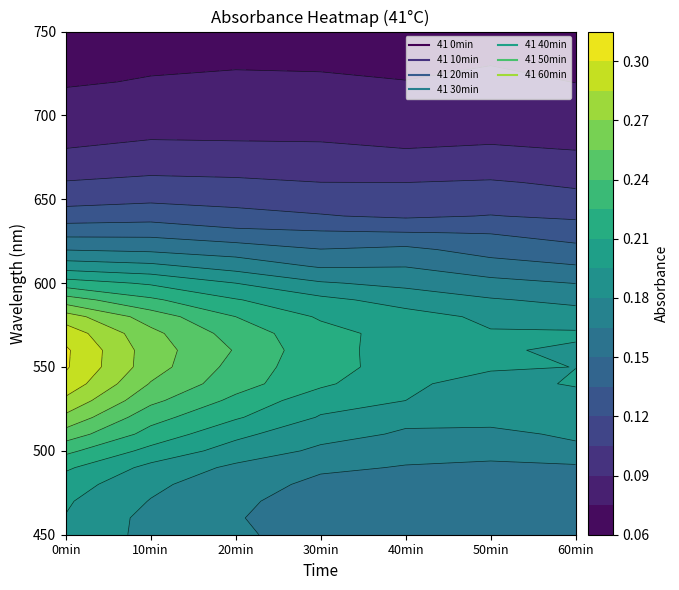

What is the average value of the 41 60min series?

0.1